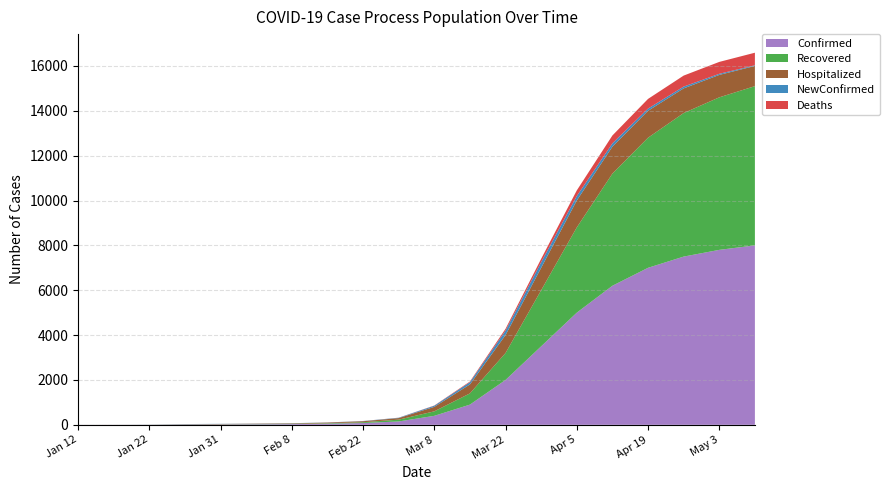

Reading left to right, transcribe all the data shown in this chart.

Confirmed: 1	2	4	14	19	25	32	50	80	150	400	900	2000	3500	5000	6200	7000	7500	7800	8000
Recovered: 0	0	2	6	8	10	11	20	35	80	200	500	1200	2500	3800	5000	5800	6400	6800	7100
Hospitalized: 1	2	2	8	11	15	22	30	45	70	200	400	800	1000	1200	1200	1200	1100	1000	900
NewConfirmed: 1	1	2	6	5	6	7	5	8	15	50	100	200	250	200	150	100	80	50	30
Deaths: 0	0	0	0	0	0	0	1	2	3	10	30	80	150	250	350	430	490	530	560